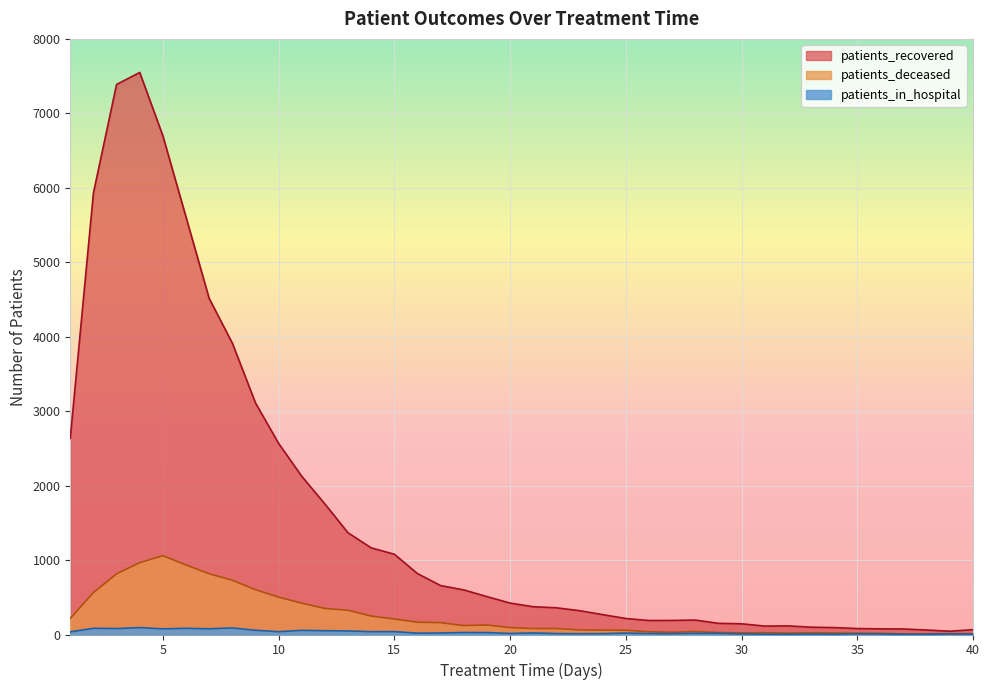

How many lines are shown in the chart?

3